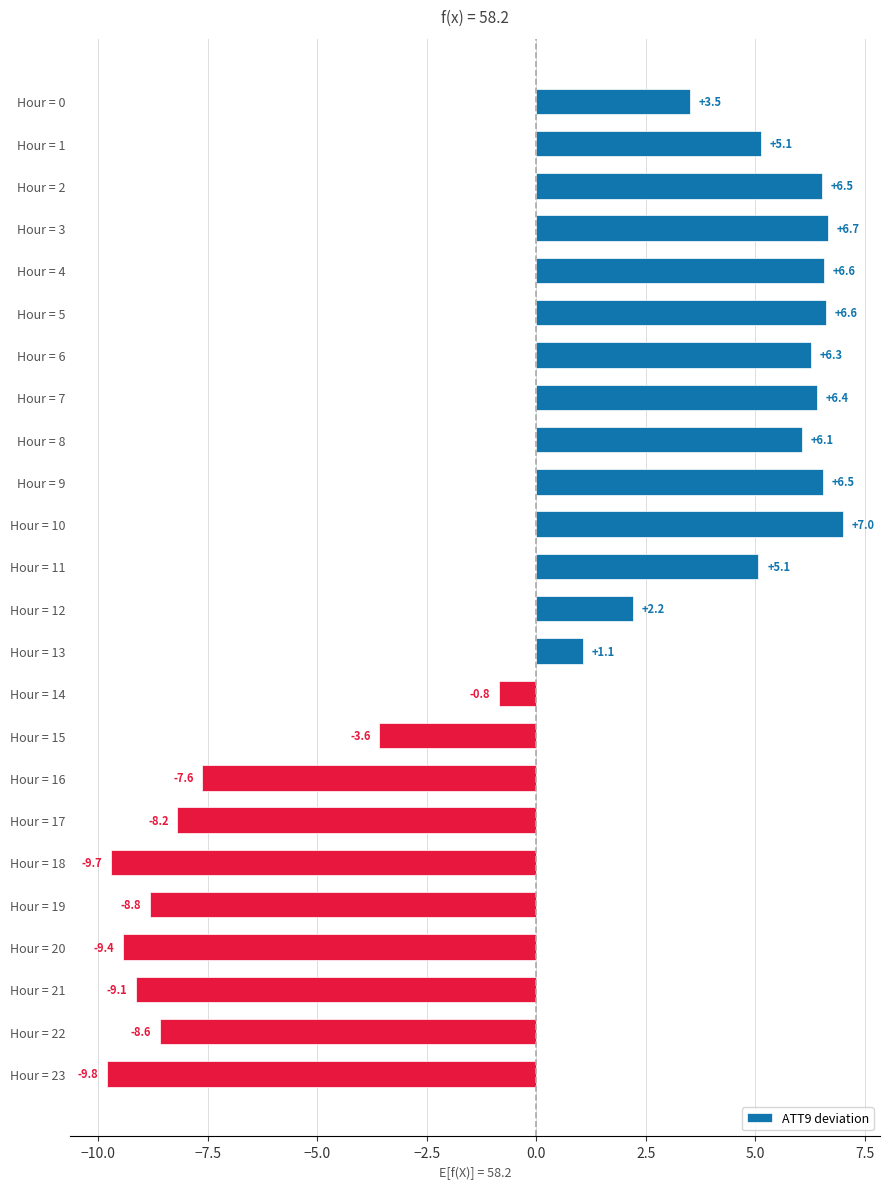

The chart shows a value of 10.3 at Hour = 2. True or false?

False